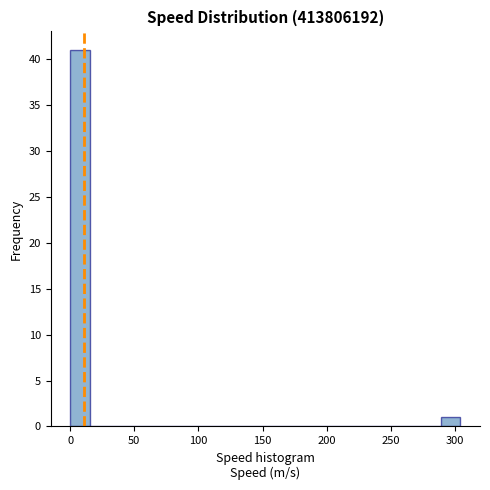

Read against the x-axis, roughly where is the centre of the tallest bar?

10